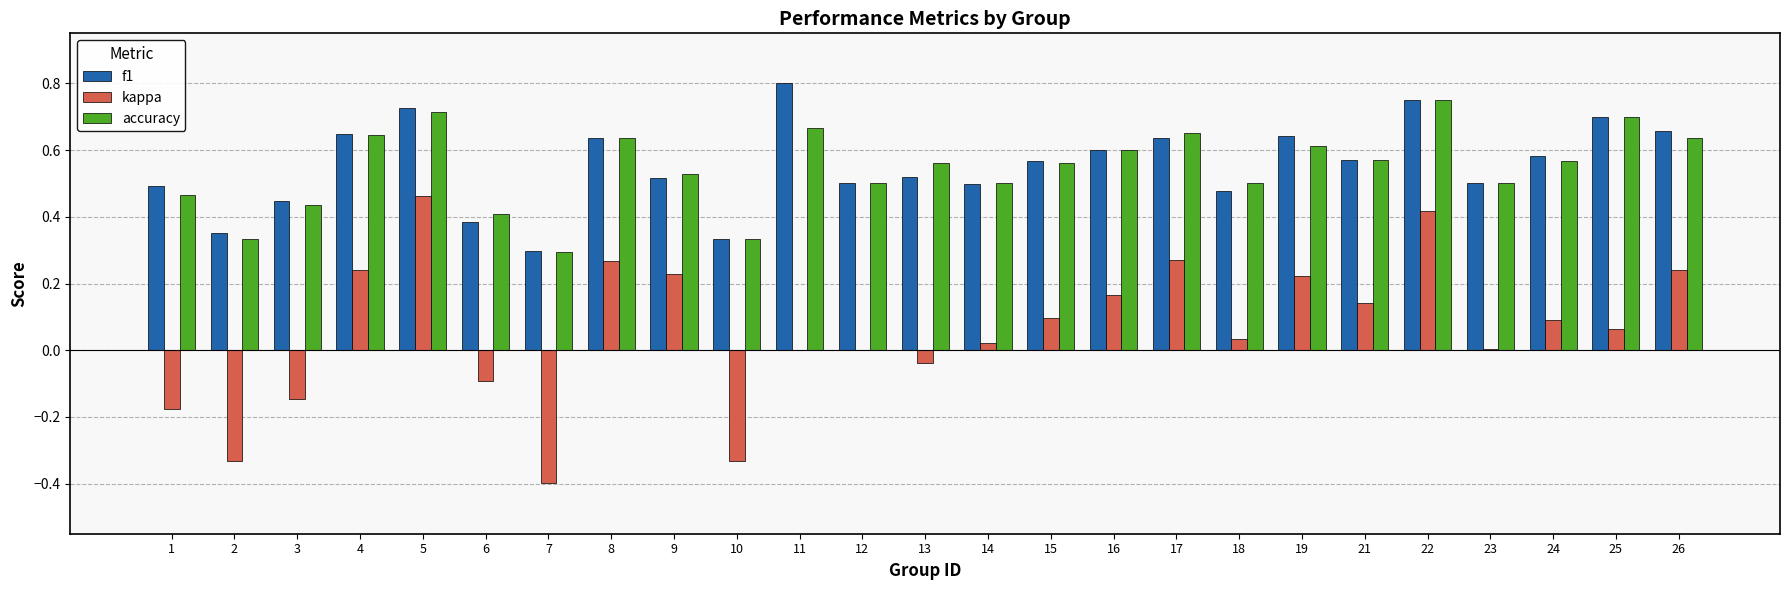

Is it true that accuracy equals 0.3 at 7?

True